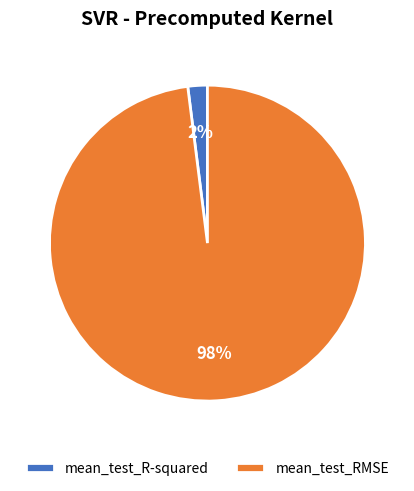

Is it true that mean_test_RMSE is 98% of the pie?

True